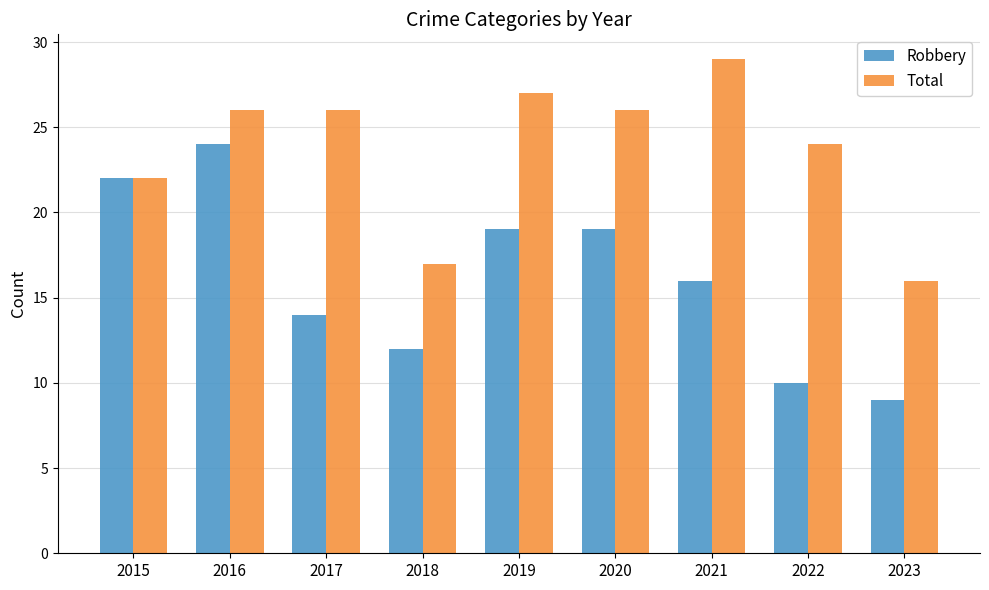

What is the approximate value of Robbery at 2022, to the nearest 5?

10